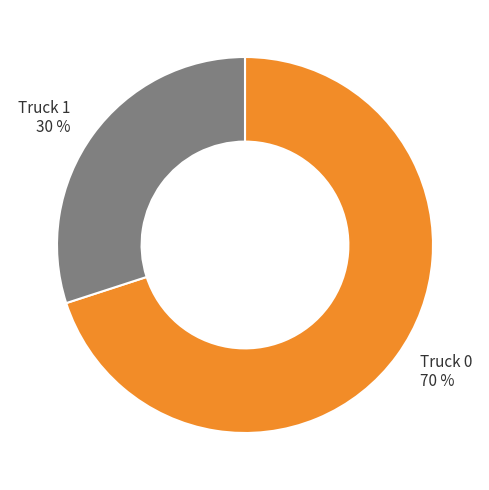

Rank the categories by value from lowest to highest.

Truck 1, Truck 0